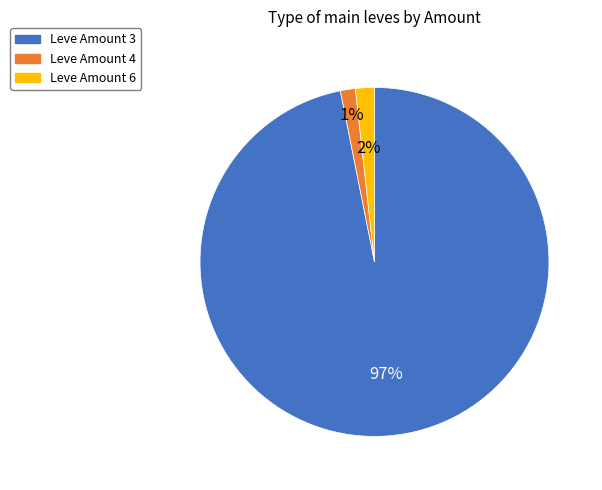

Does Leve Amount 3 represent more than half of the total?

Yes